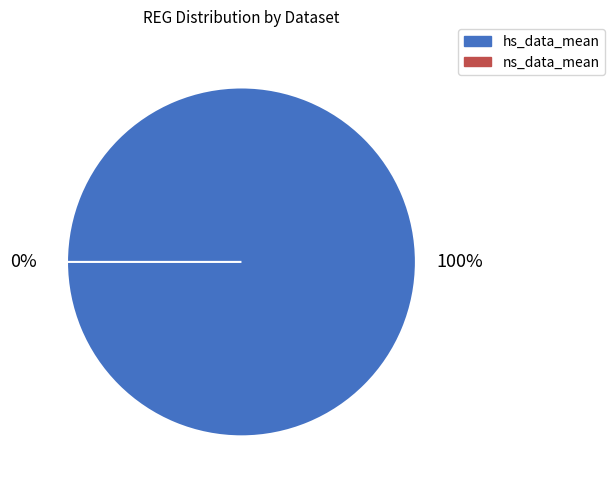

Count the number of slices in the pie.

2